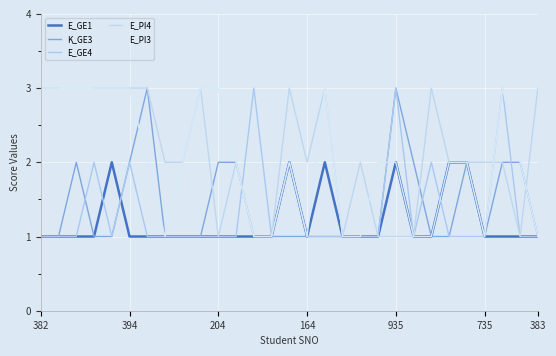

In E_PI4, how many points are higher than both neighbors (excluding endpoints)?

6